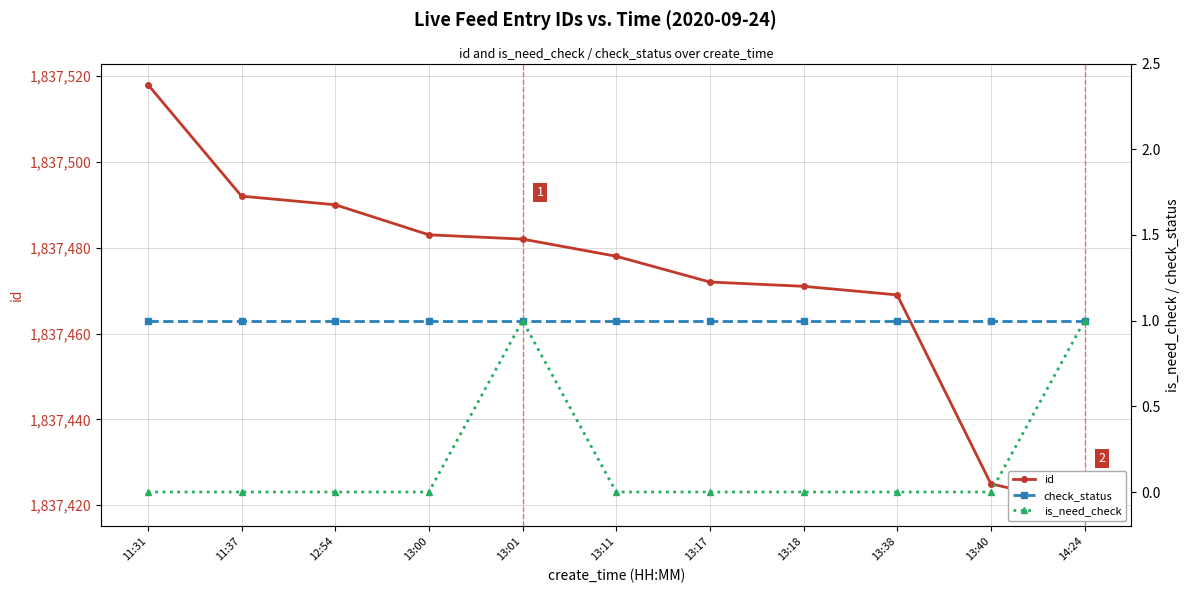

What is the sum of the check_status values at 12:54 and 13:18?

2